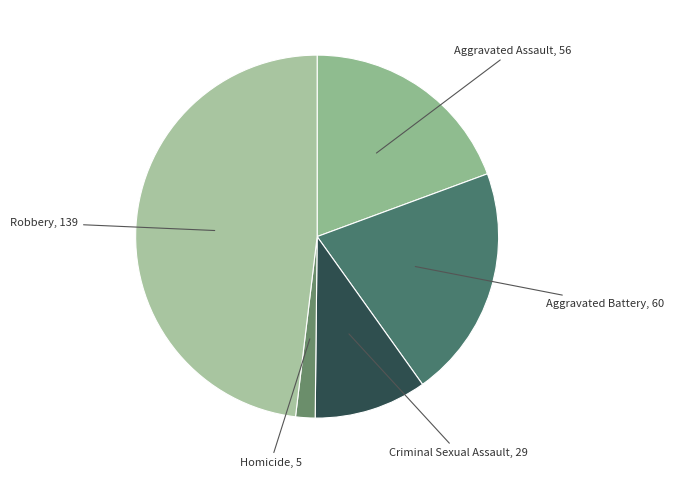

What is the smallest slice in the pie chart?

Homicide